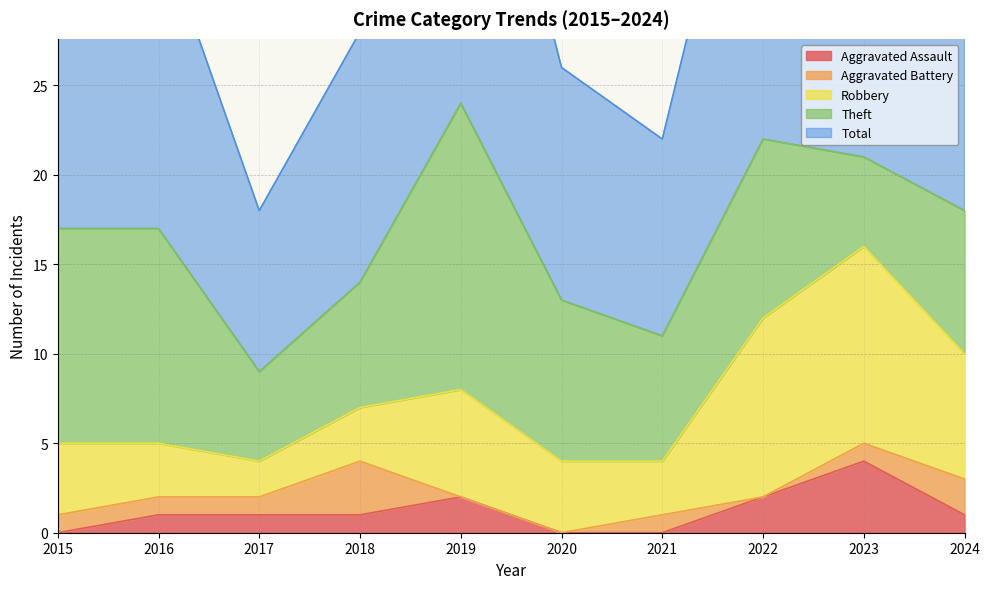

How many data points in Aggravated Assault are less than 1?

3